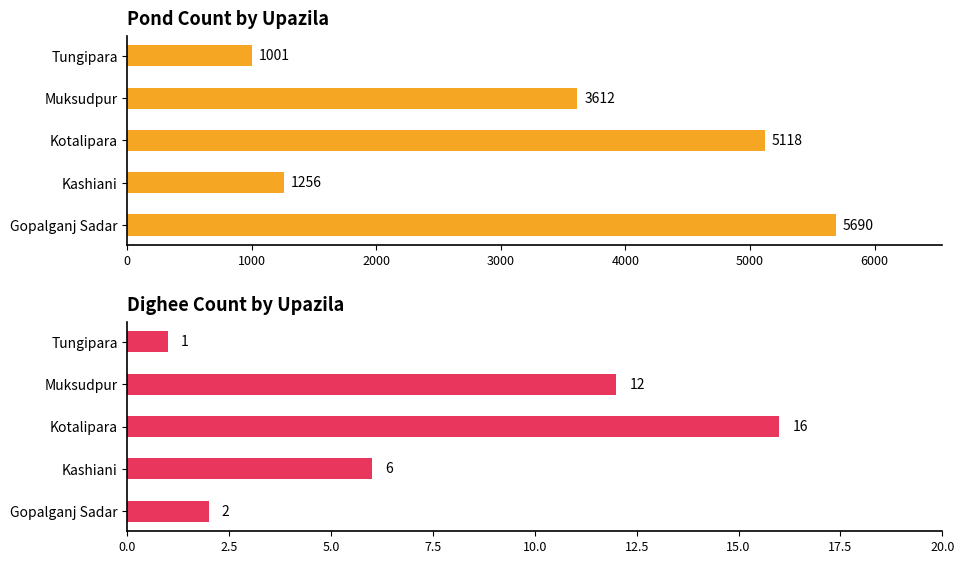

Rank the series at Tungipara from lowest to highest value.

Dighee, Pond